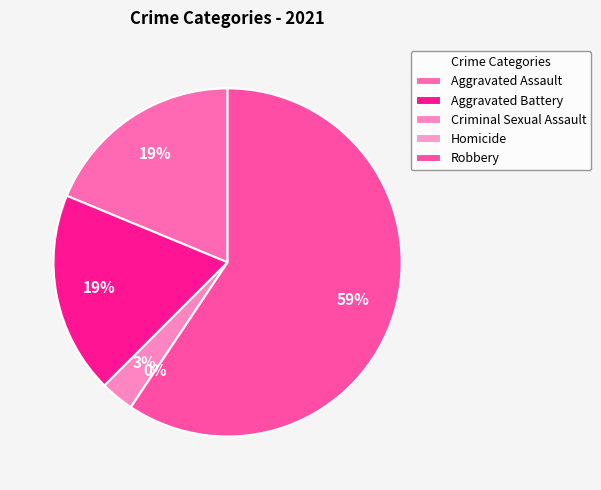

To the nearest percent, what is the difference between the Aggravated Battery and Robbery slice percentages?

41%